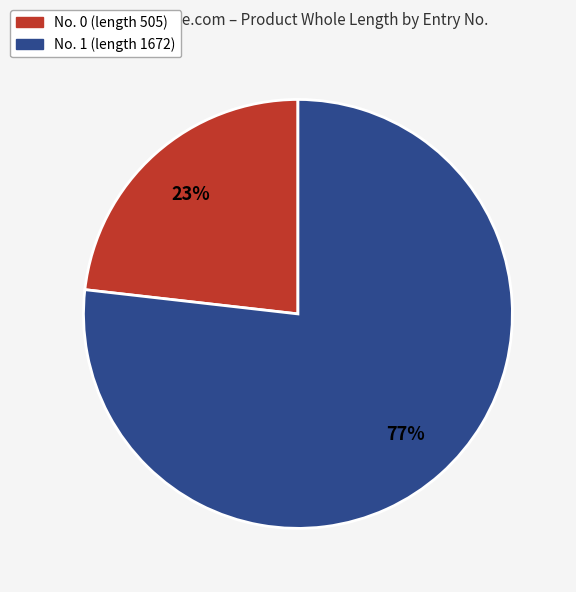

Does any single category account for the majority?

Yes